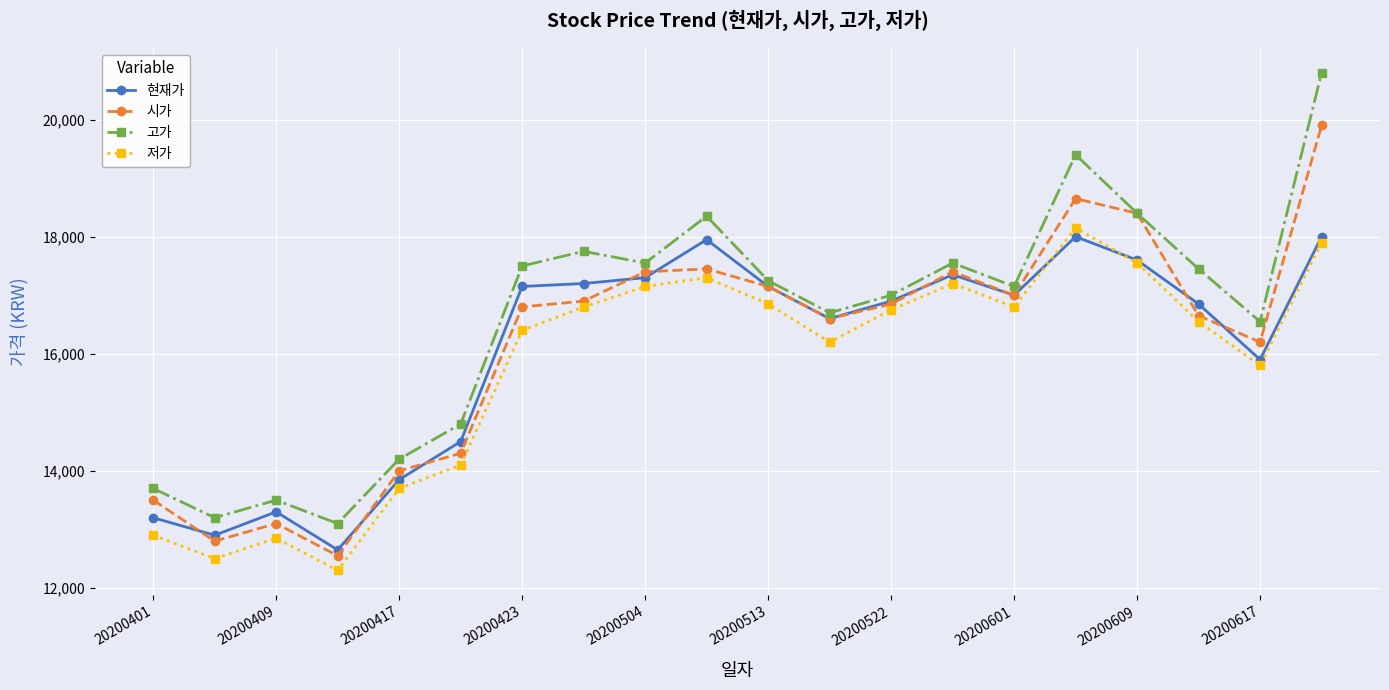

What is the lowest value of the 저가 series?

12300